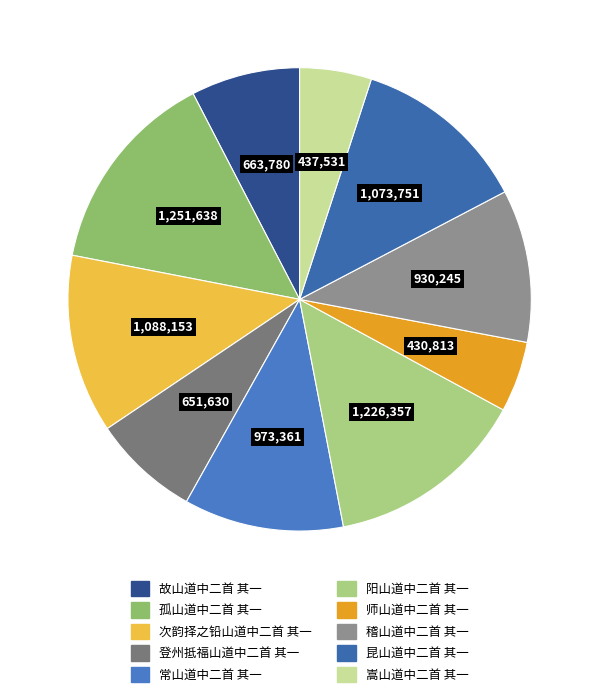

The 师山道中二首 其一 slice represents 5% of the pie. True or false?

True